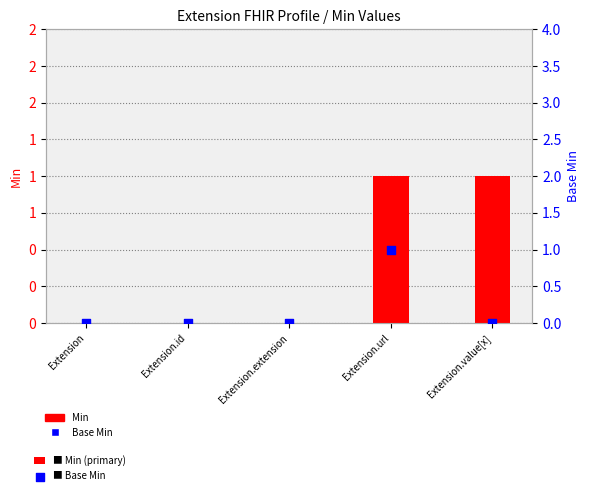

What are all the series names shown in the legend?

Min, Base Min